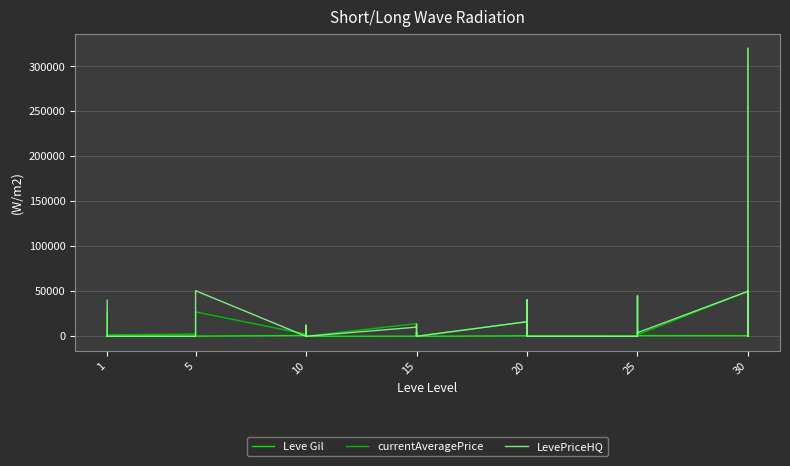

True or false: currentAveragePrice has a value of 979.1 at 25.

False